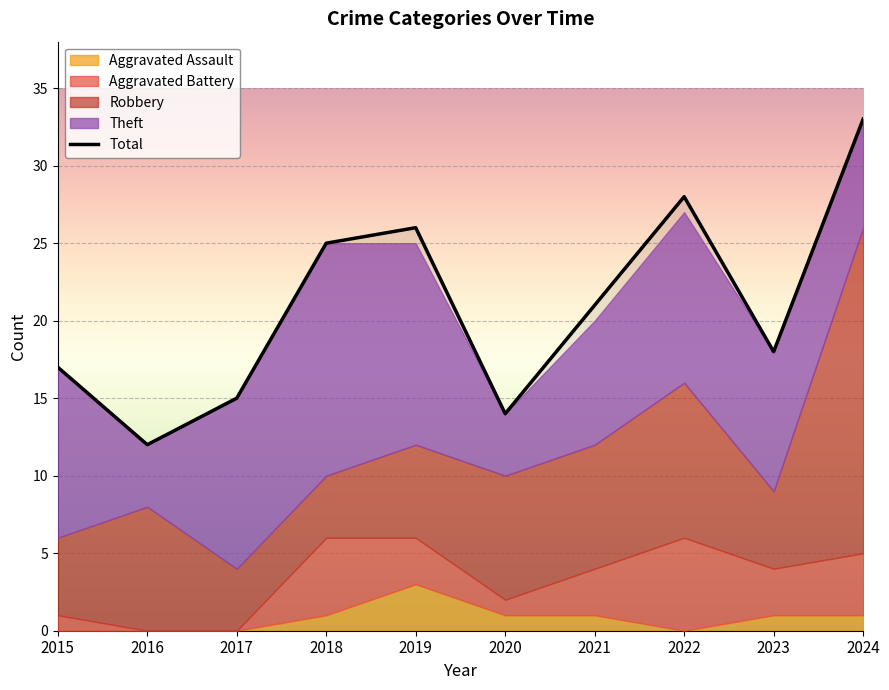

How many lines are shown in the chart?

1